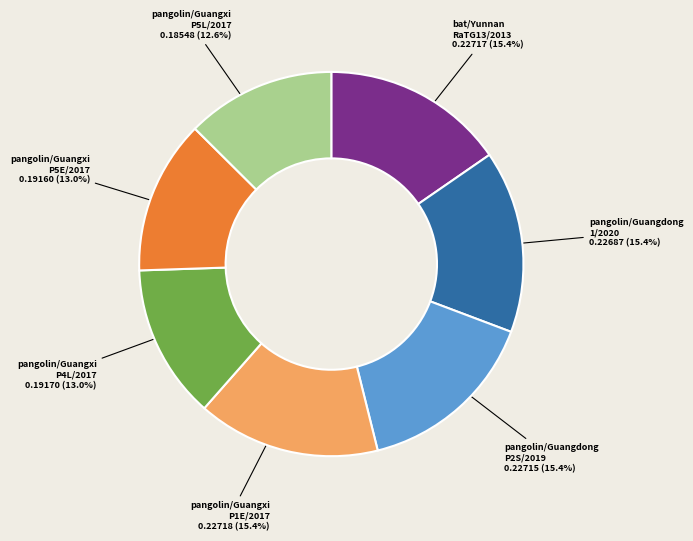

Is there any slice that represents more than half of the pie?

No